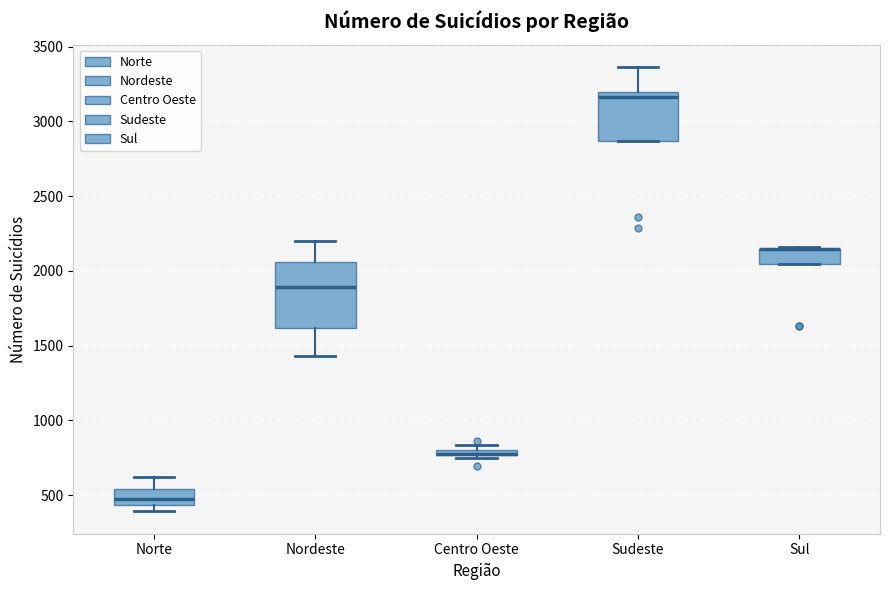

Which box is the tallest, from its lower edge to its upper edge?

Nordeste